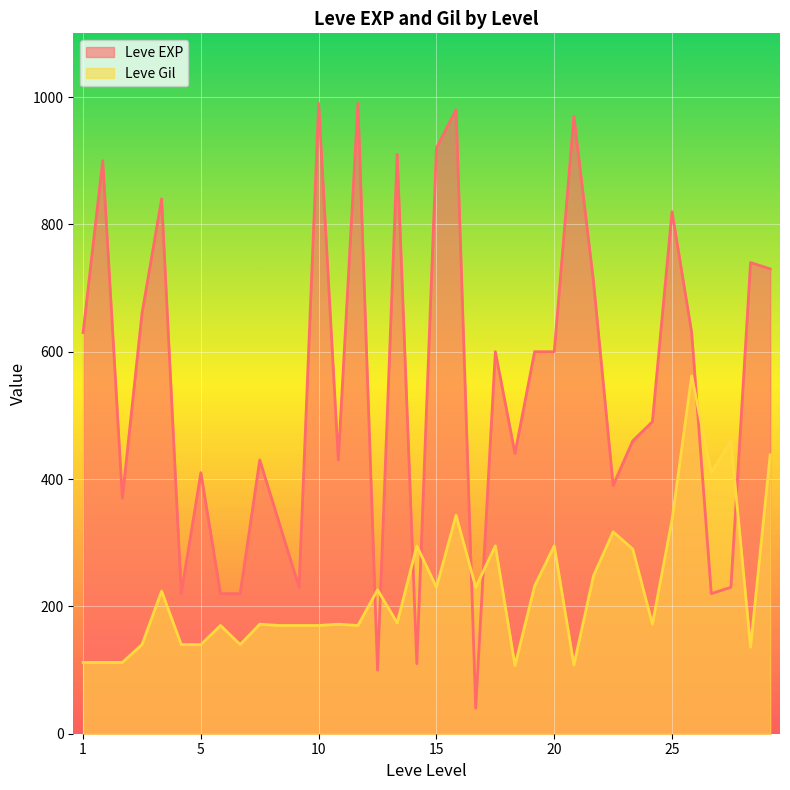

Which series ends up on top after the final intersection of Leve Gil and Leve EXP?

Leve EXP